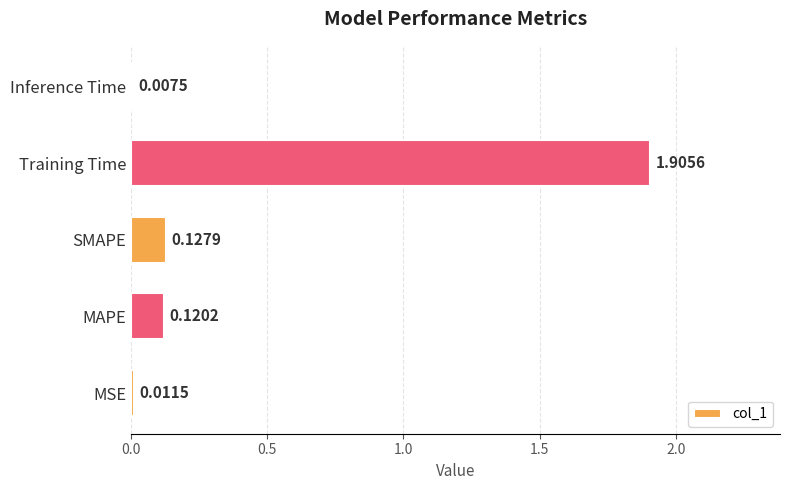

Where is the data nearest to the value 0?

Inference Time